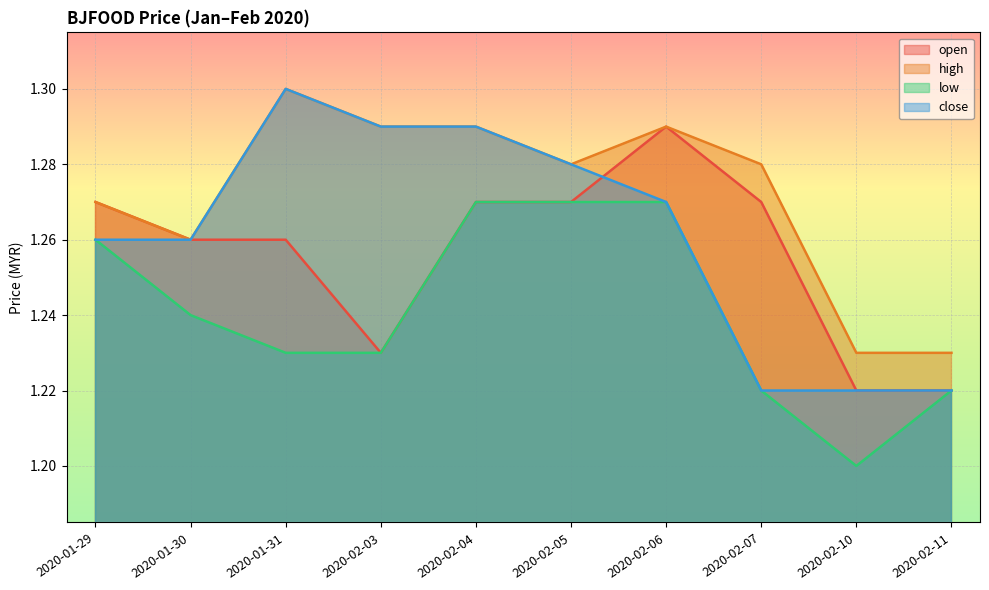

True or false: low and open cross at least once.

False